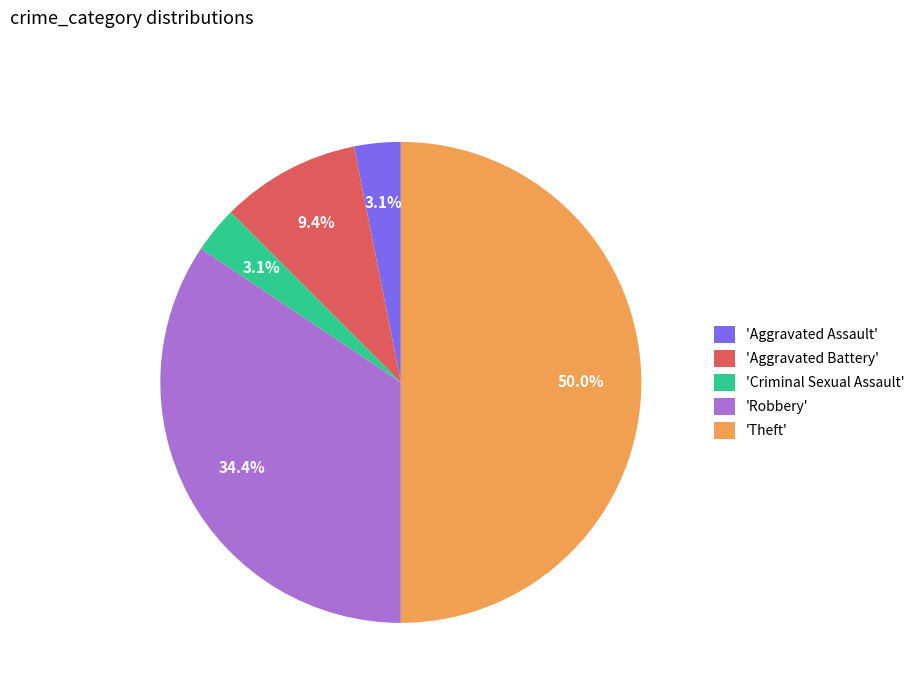

Is 'Aggravated Assault' the majority of the pie?

No